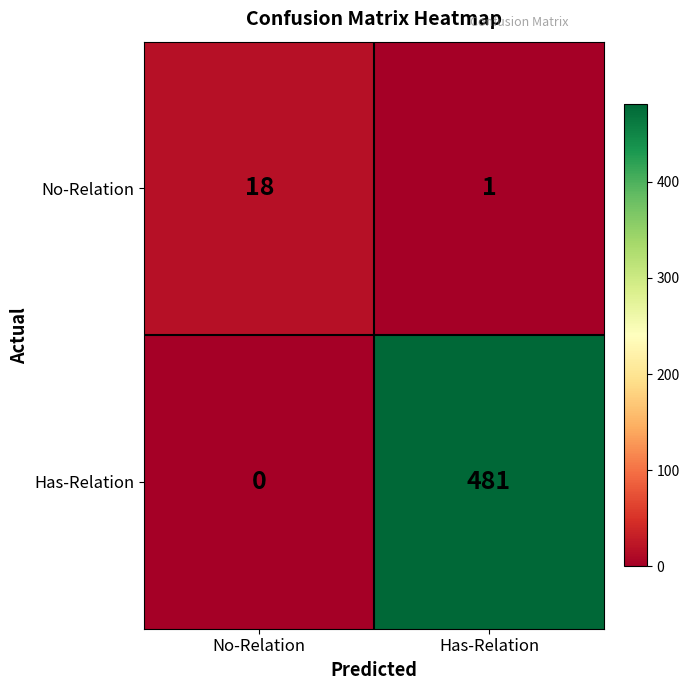

What is the maximum value shown in the chart?

481